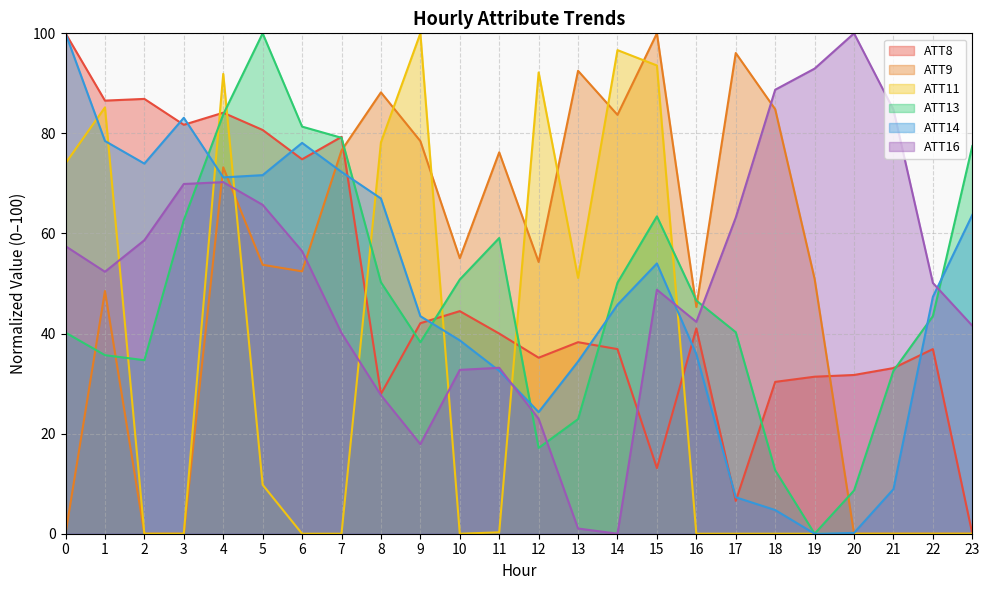

How many positive values does the ATT13 series have?

23